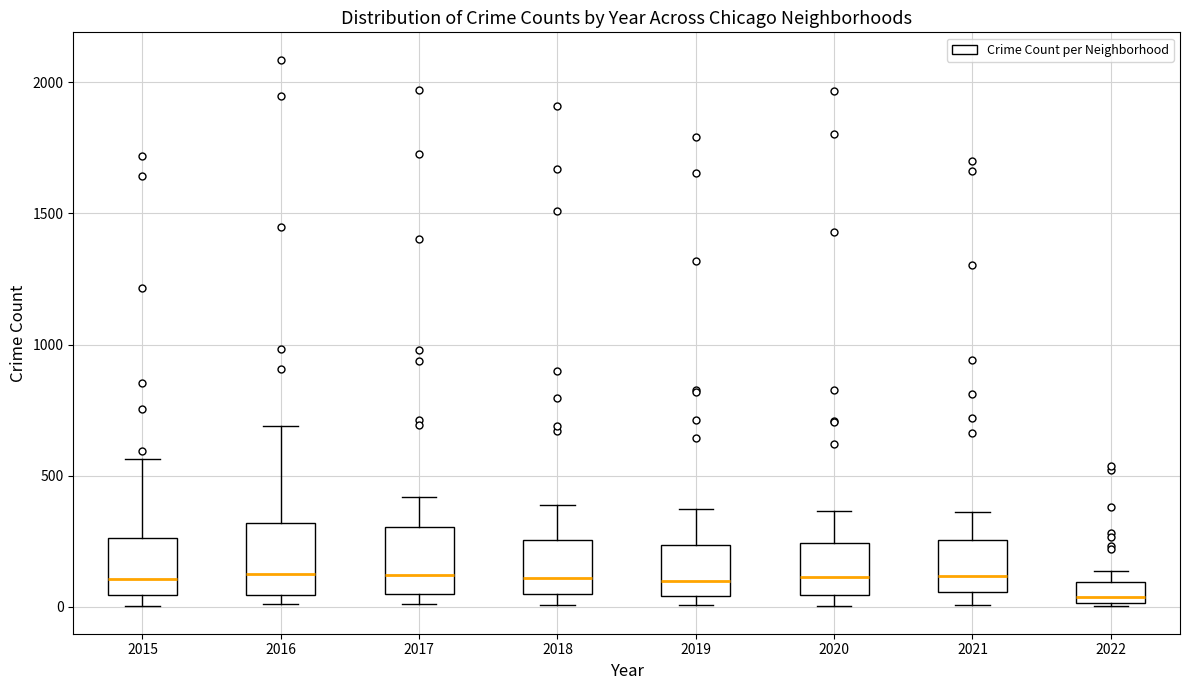

Where is the lower edge of the box at x = 2019 on the y-axis? The values are not printed on the chart, so give them approximately, as read against the axis.

50